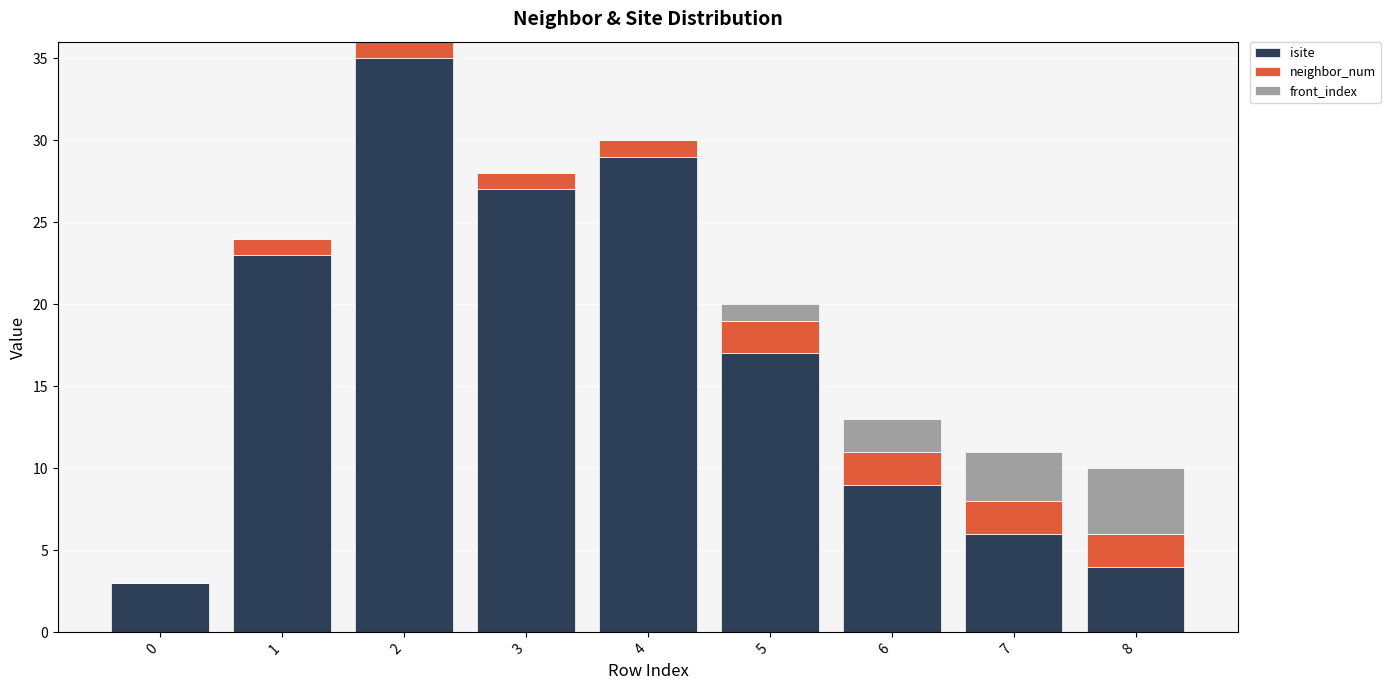

At which category is the sum across all series the highest?

2